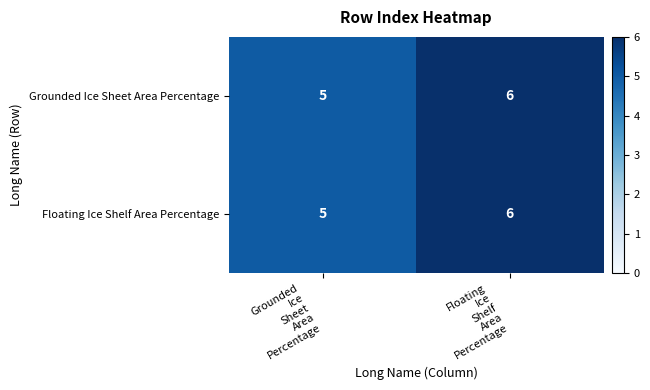

At which category is the sum across all series the highest?

Floating
Ice
Shelf
Area
Percentage